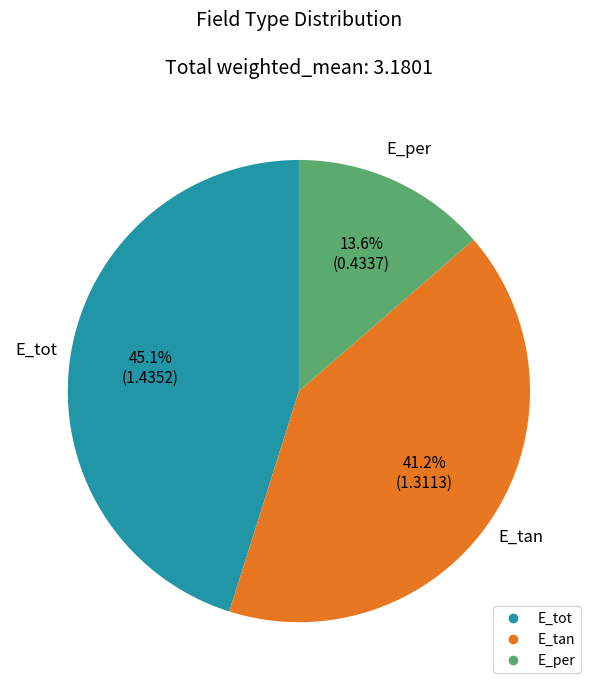

To the nearest percent, what is the average slice percentage?

33%